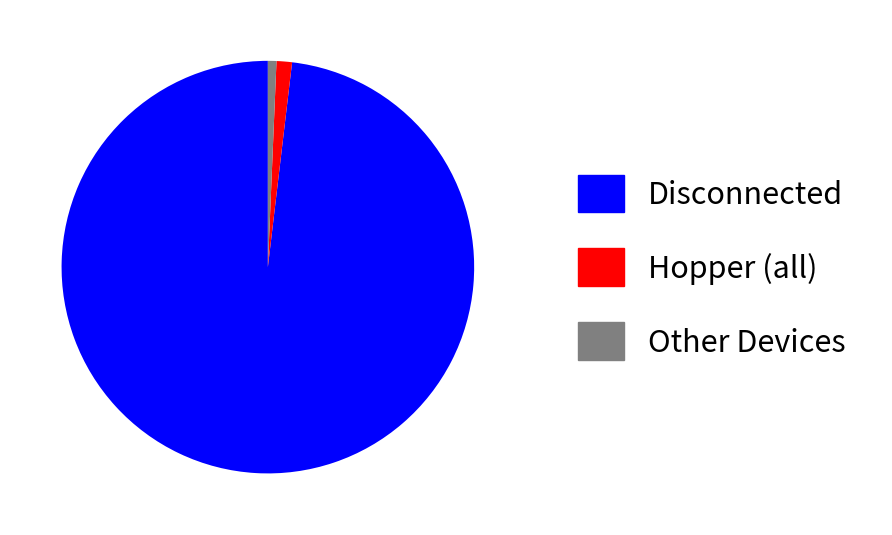

Is there any slice that represents more than half of the pie?

Yes